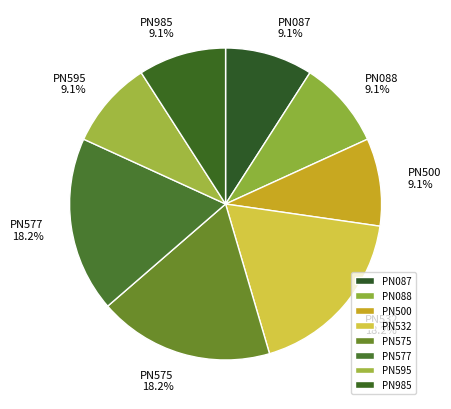

What is the ratio of the value at PN577 to the value at PN088?

2.0